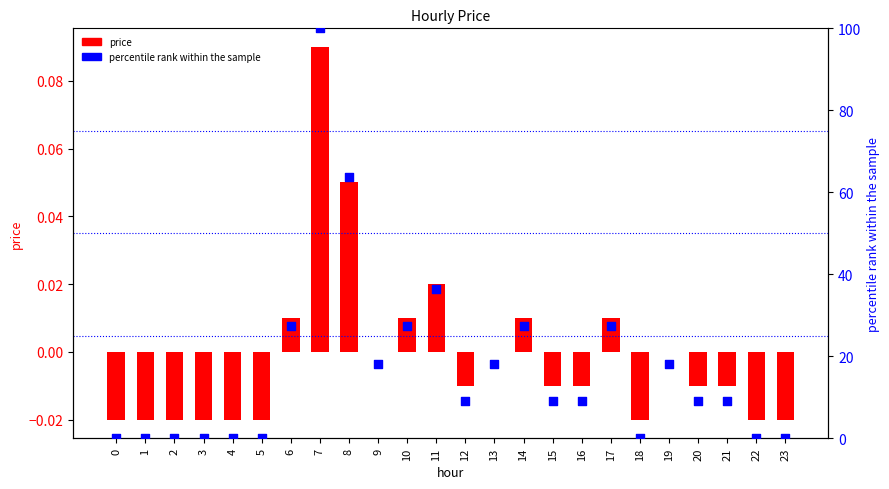

Which series reaches the maximum Y coordinate?

percentile rank within the sample